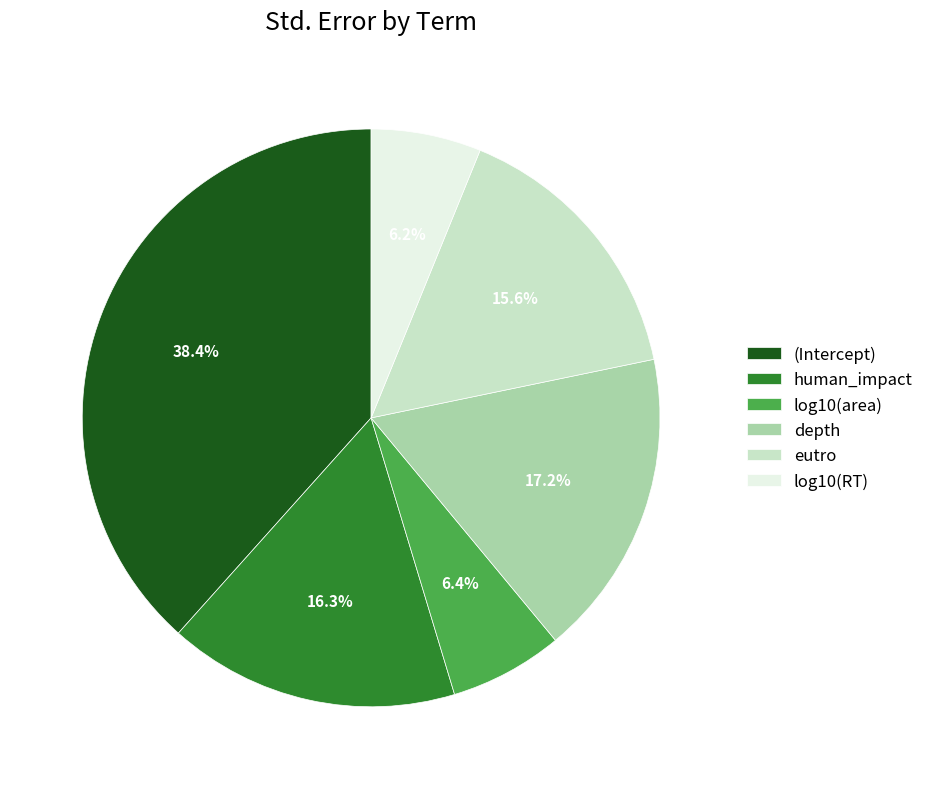

To the nearest percent, what is the difference between the log10(area) and (Intercept) slice percentages?

32%